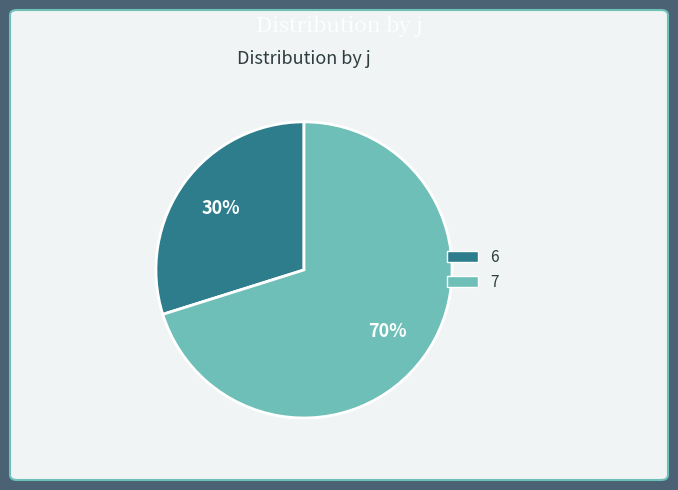

To the nearest percent, what is the average slice percentage?

50%